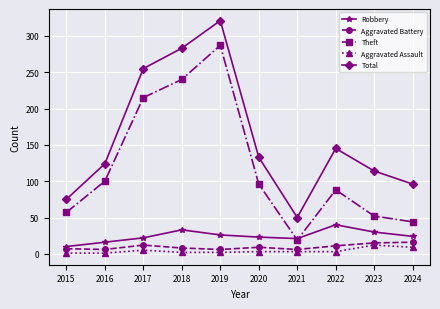

At how many categories does at least one series exceed 118?

6